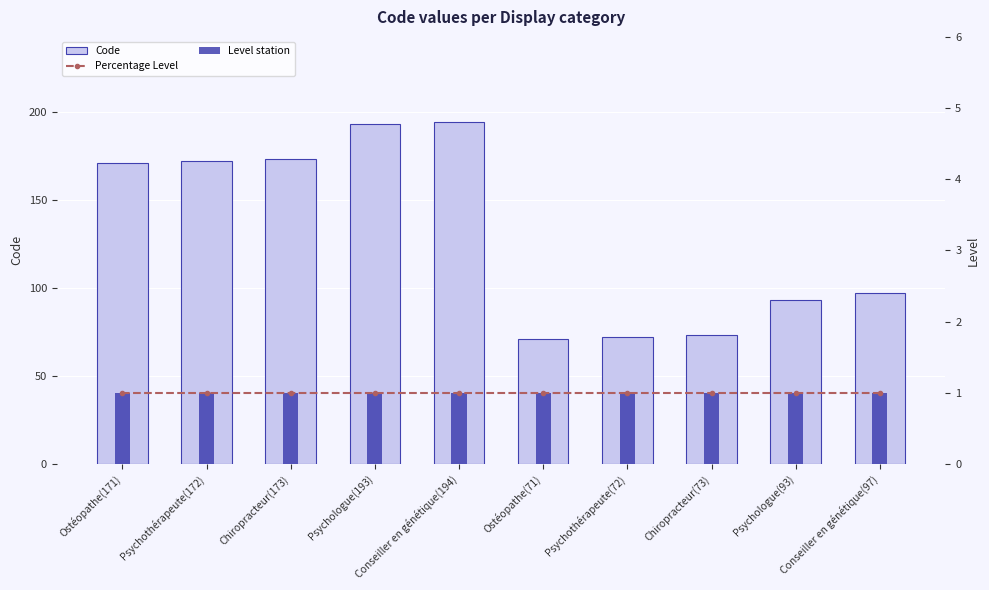

What is the value of the Percentage Level bar at the 1st from the left?

1